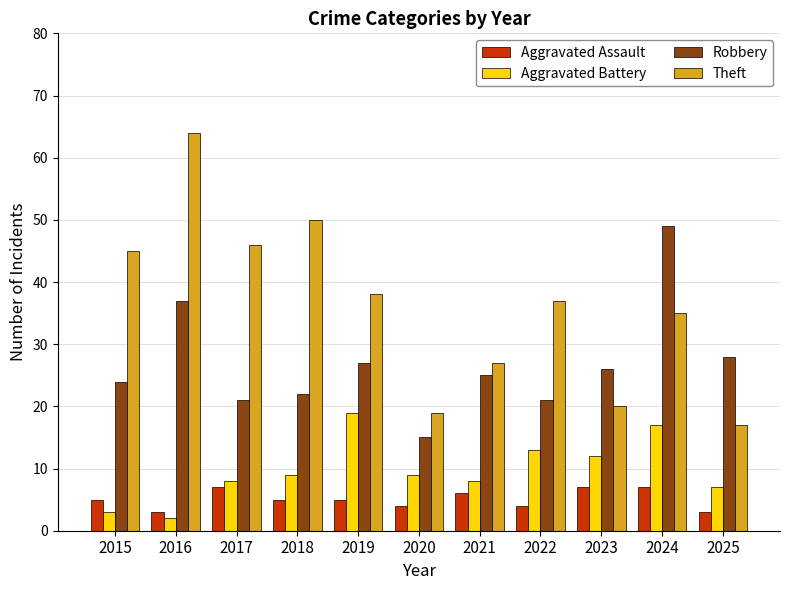

Which series has the largest total across all categories?

Theft